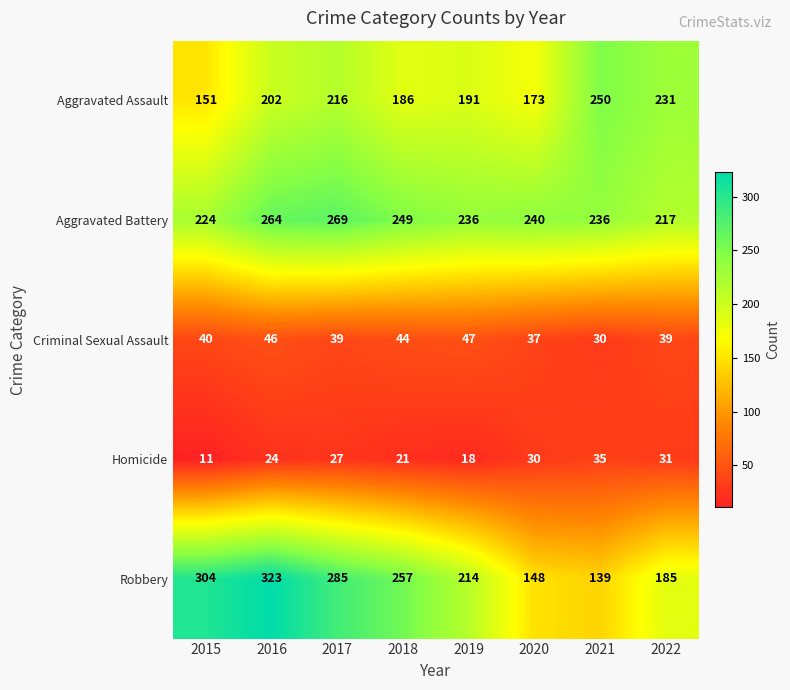

What is the average value of the Criminal Sexual Assault series?

40